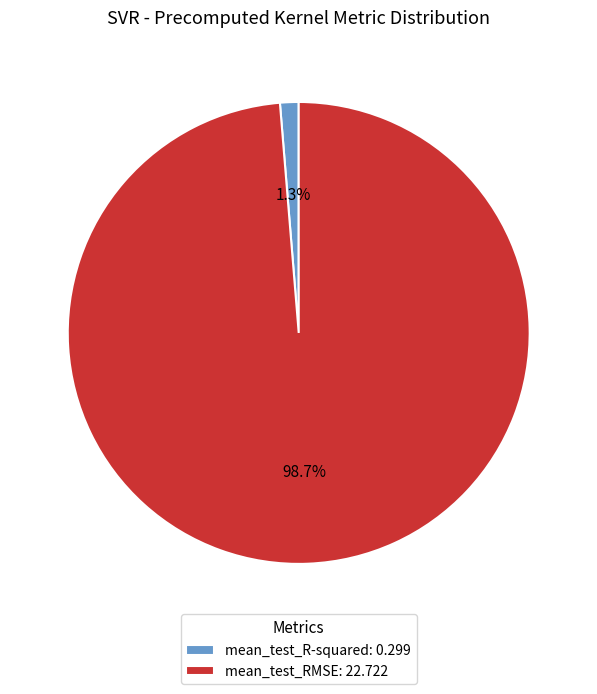

To the nearest percent, what percentage of the pie is mean_test_RMSE?

99%